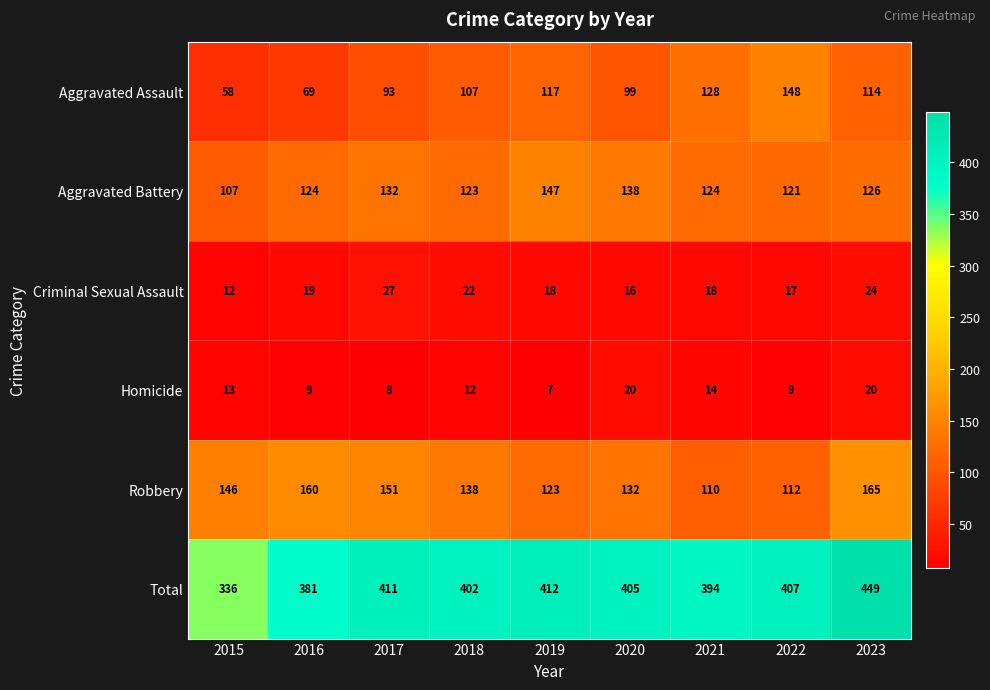

What is the total value across all series at 2020?

810